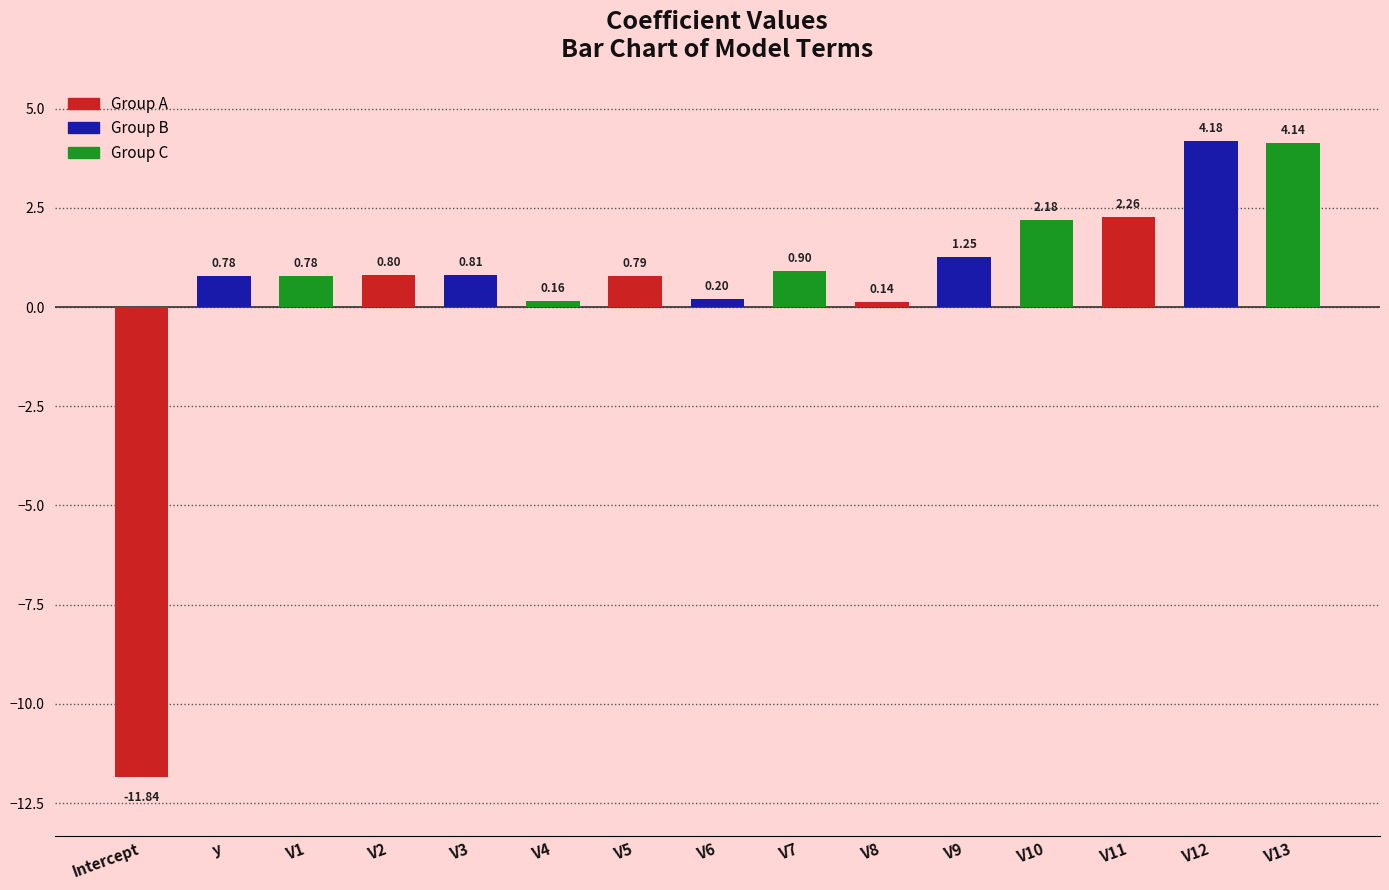

What is the difference between the second highest and second lowest values?

4.0